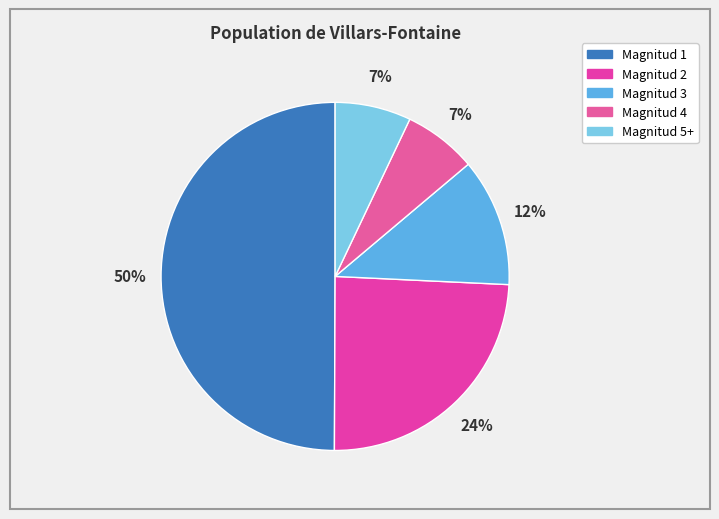

To the nearest percent, what is the difference between the largest and smallest slice percentages?

43%